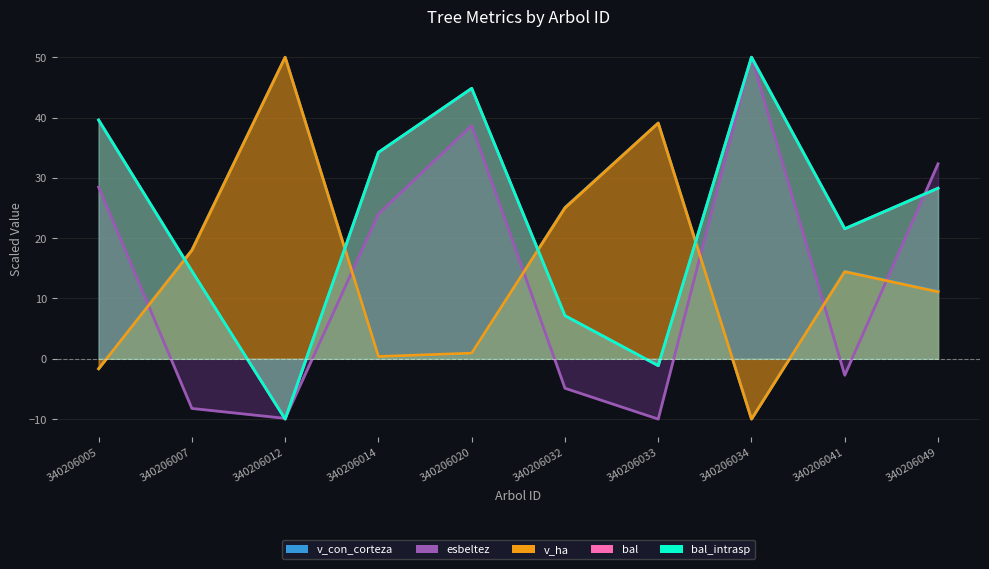

True or false: esbeltez has a value of 82.9 at 340206034.

False